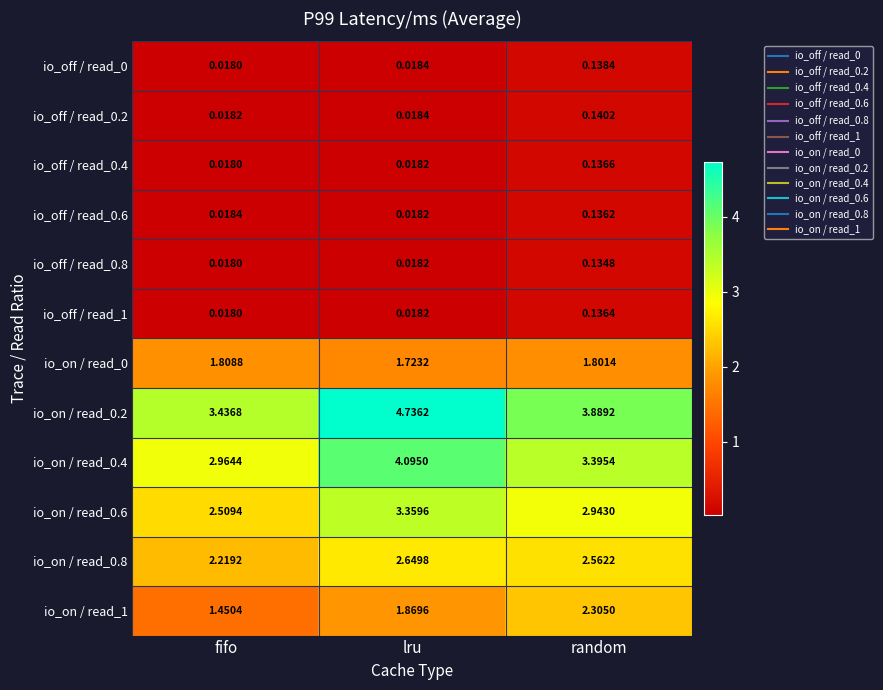

Rank the categories by io_on / read_0 value from highest to lowest.

fifo, random, lru